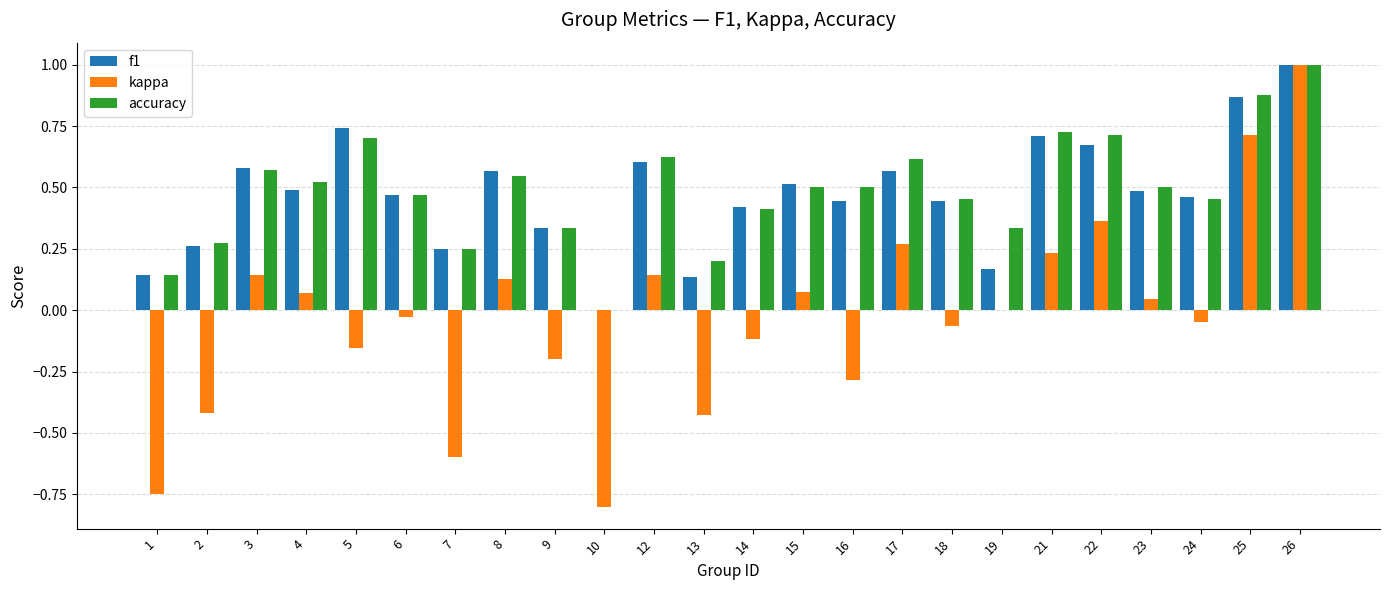

What is the sum of all kappa values?

-0.7